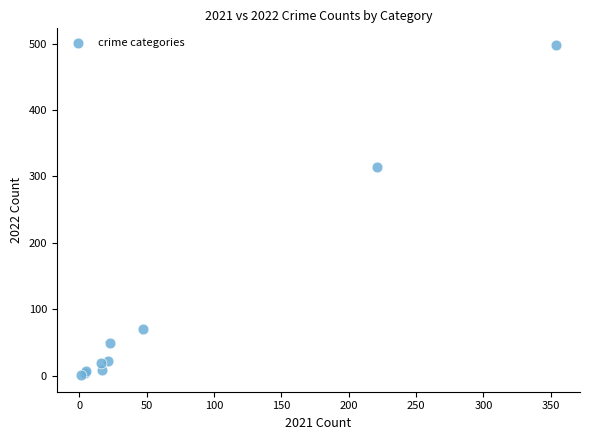

What Y value in the scatter plot is closest to 249?

314